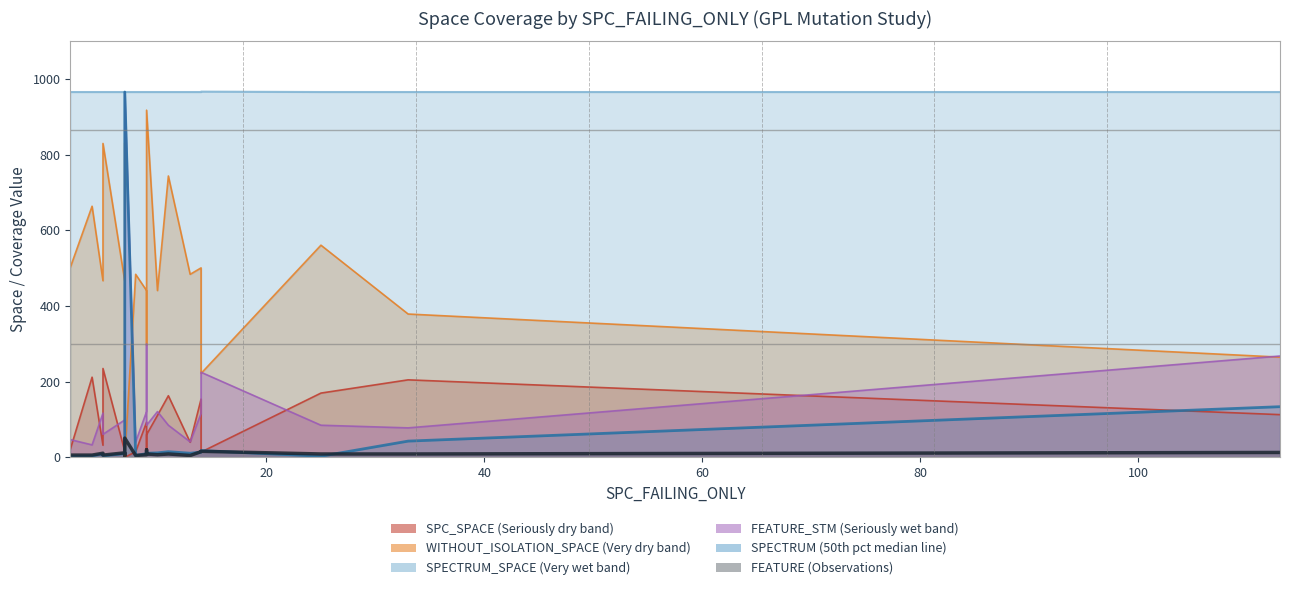

What are all the series names shown in the legend?

SPC_SPACE, WITHOUT_ISOLATION_SPACE, SPECTRUM_SPACE, SPECTRUM, FEATURE_STM, FEATURE